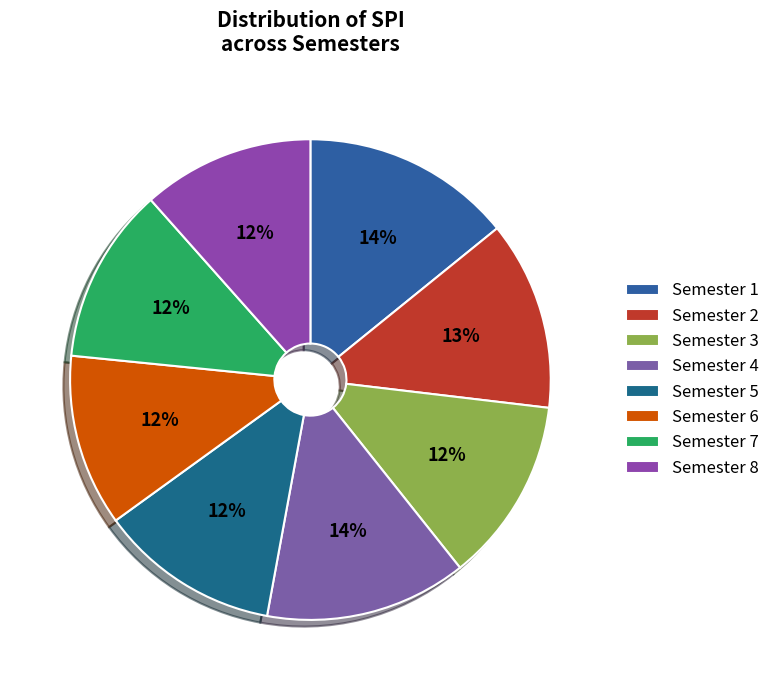

How many segments does this pie chart have?

8